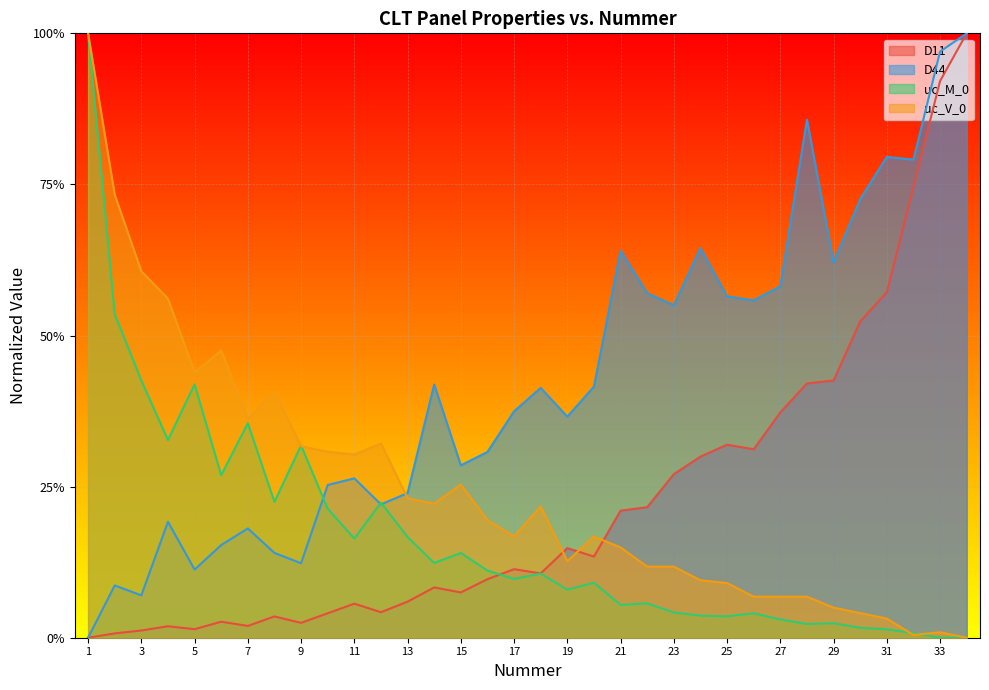

Where is uc_V_0 nearest to the value 0?

34